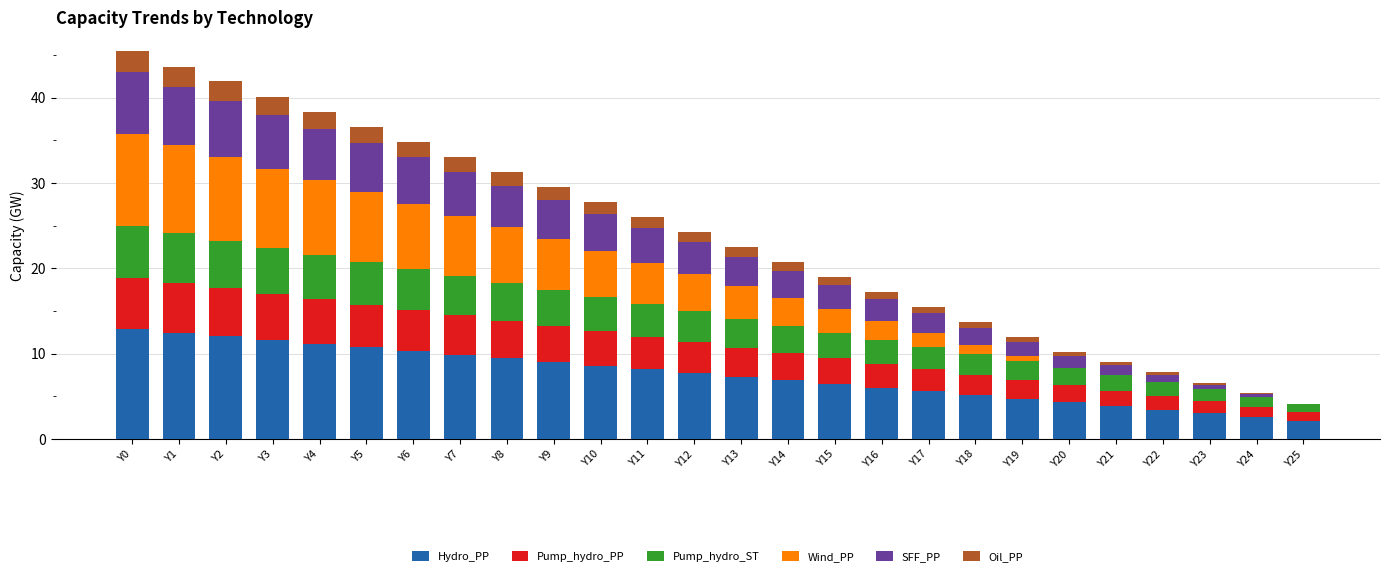

The Hydro_PP series shows 8.7 at Y15. True or false?

False